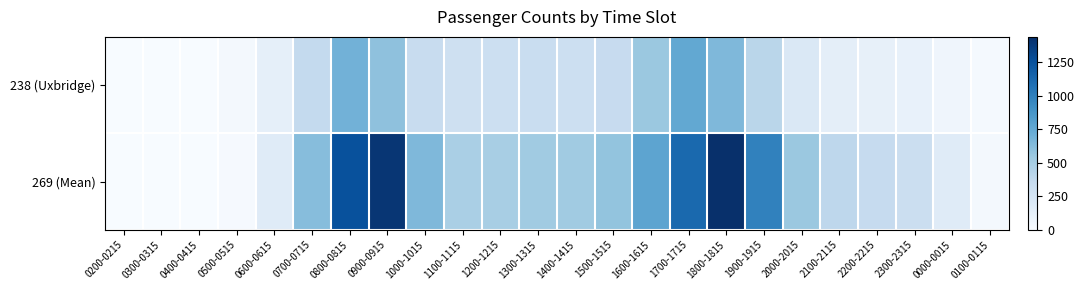

Rank the series by their maximum value, from lowest to highest.

238 (Uxbridge), 269 (Mean)